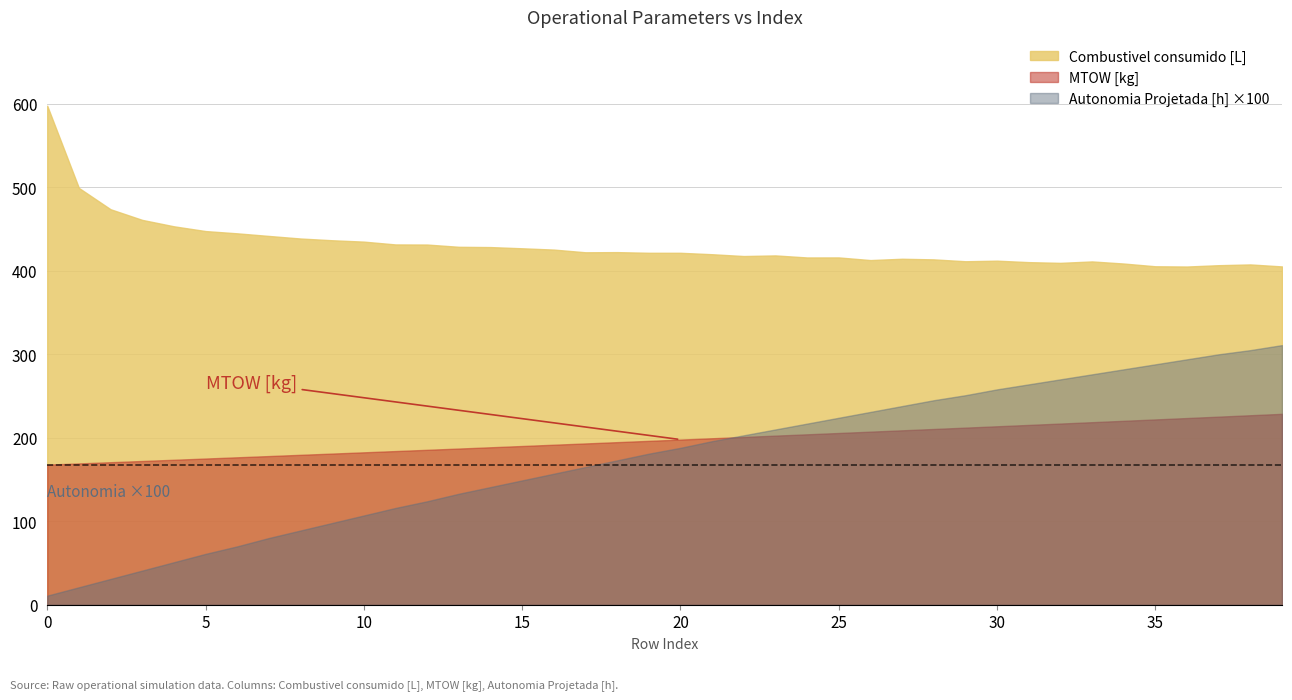

What is the smallest value displayed?

11.0